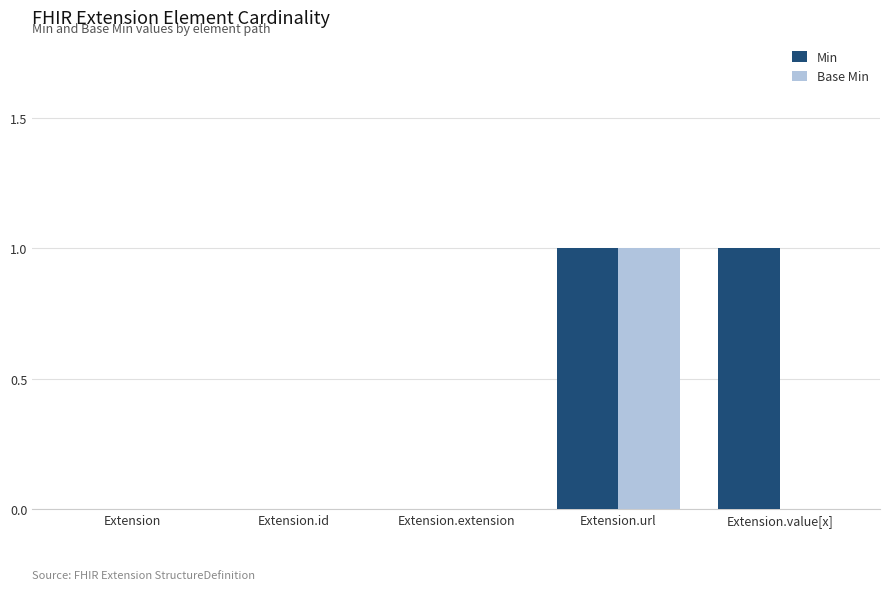

The Min series shows 1 at Extension.value[x]. True or false?

True